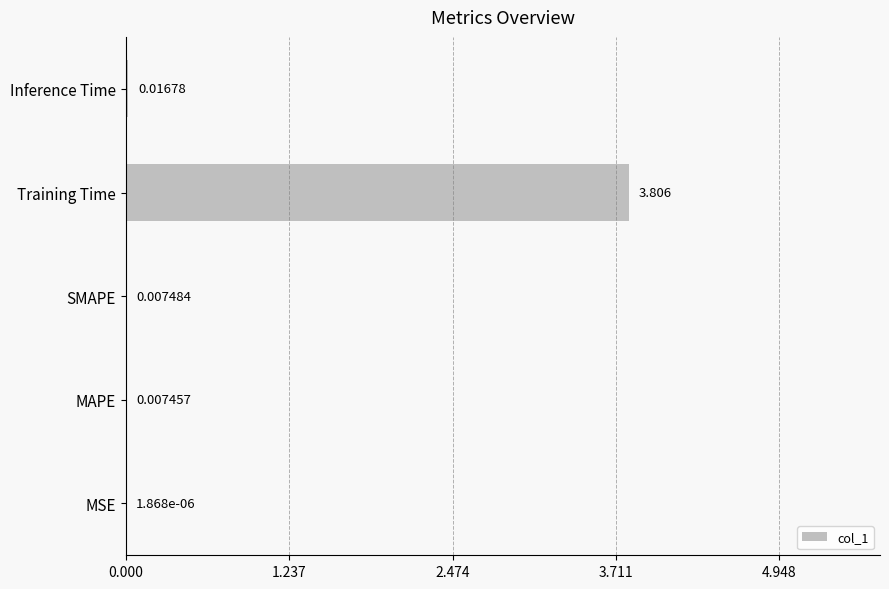

Which has a higher value, MAPE or MSE?

MAPE